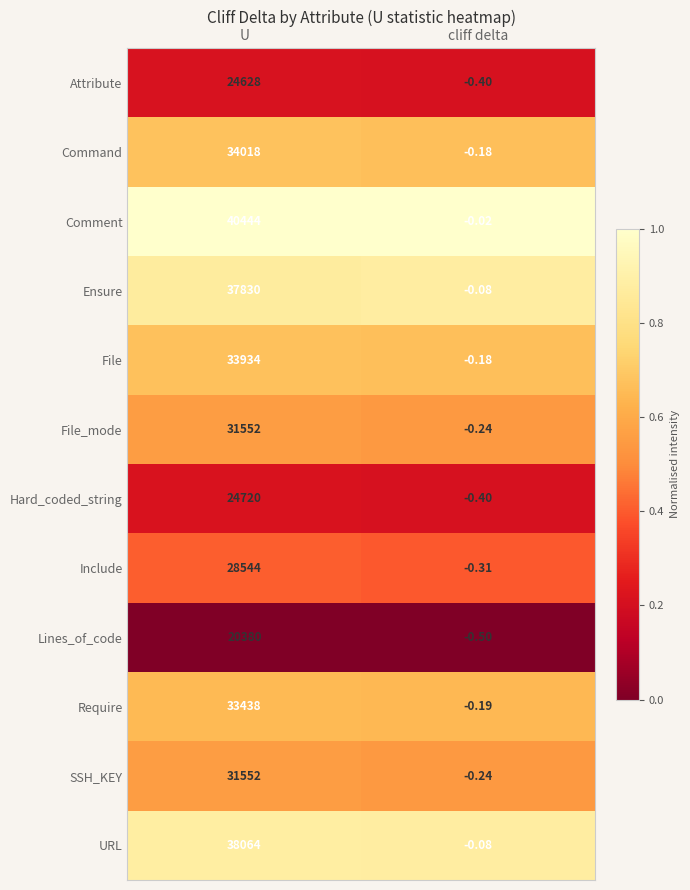

Which series has the widest spread of values?

Comment